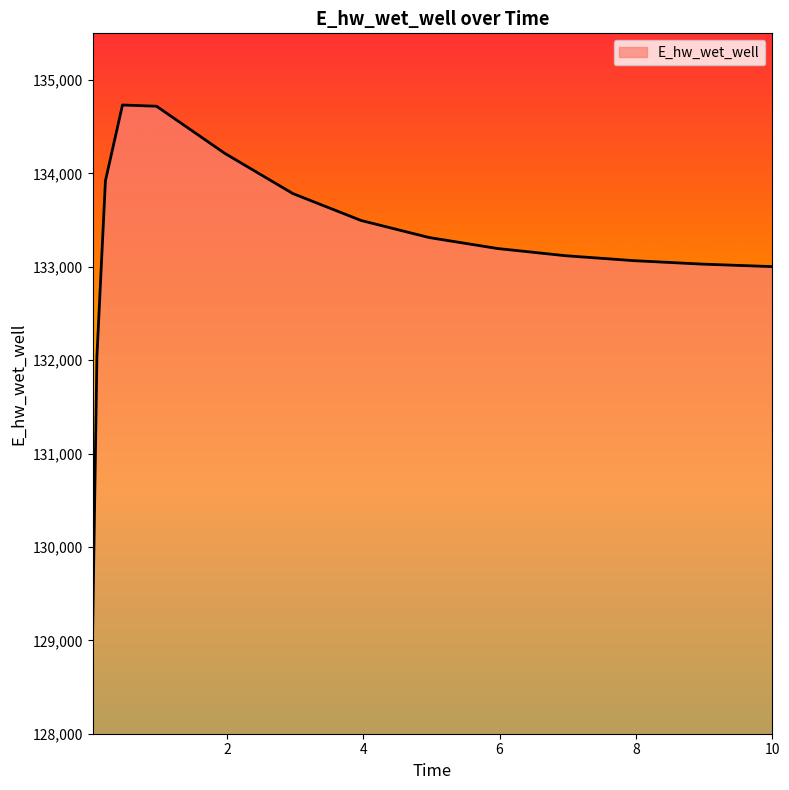

What is the smallest value displayed?

129109.2